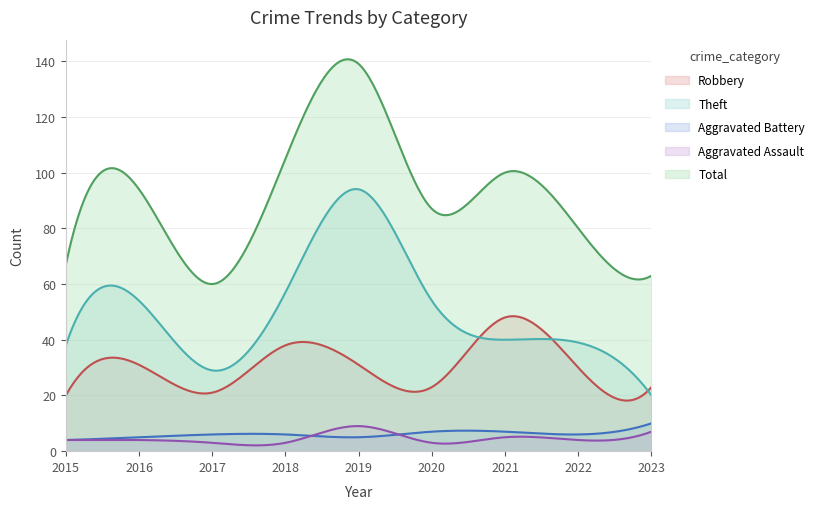

Reading left to right, list all the values displayed in this chart.

Aggravated Assault: 2015=4	2016=4	2017=3	2018=3	2019=9	2020=3	2021=5	2022=4	2023=7
Aggravated Battery: 2015=4	2016=5	2017=6	2018=6	2019=5	2020=7	2021=7	2022=6	2023=10
Robbery: 2015=20	2016=31	2017=21	2018=38	2019=31	2020=23	2021=48	2022=30	2023=23
Theft: 2015=38	2016=54	2017=29	2018=57	2019=94	2020=54	2021=40	2022=39	2023=20
Total: 2015=67	2016=94	2017=60	2018=105	2019=139	2020=87	2021=100	2022=80	2023=63